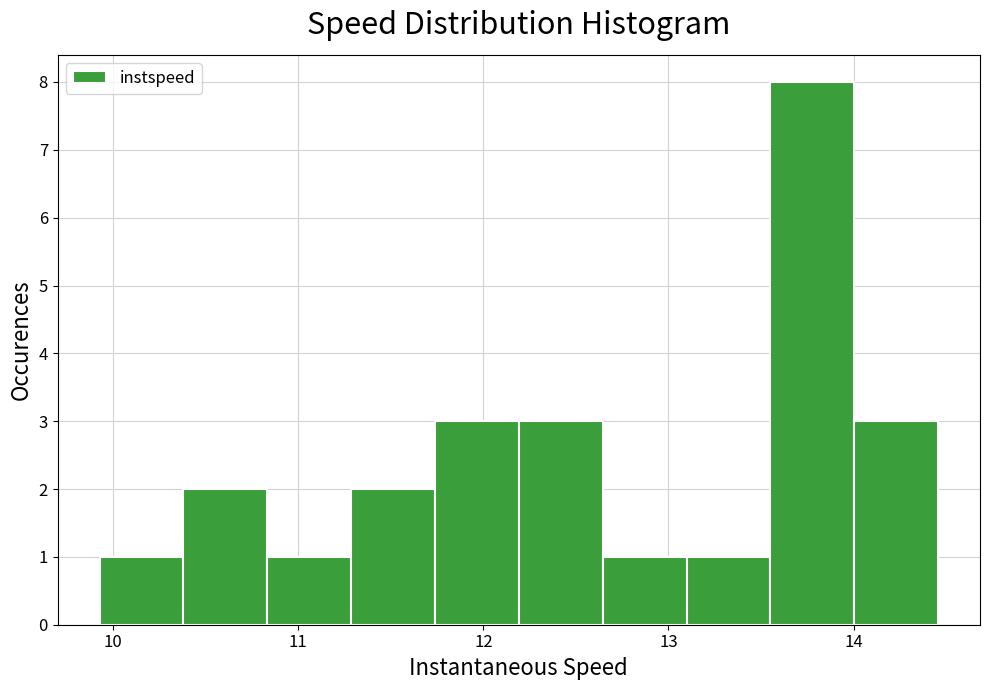

Over which range of the x-axis is the bar tallest?

13.6 to 14.0